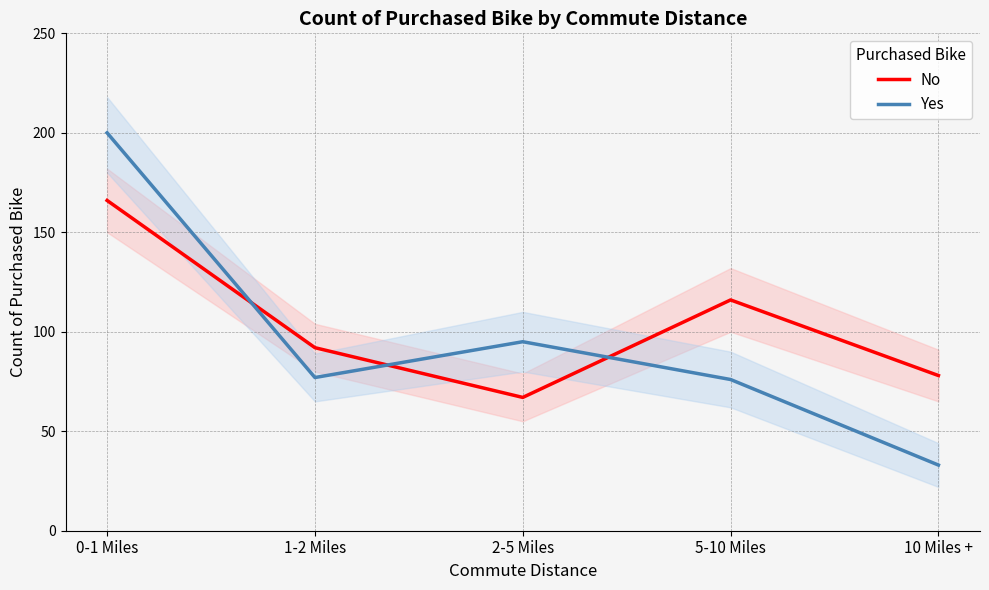

Is this an area chart (filled region under the line)?

No